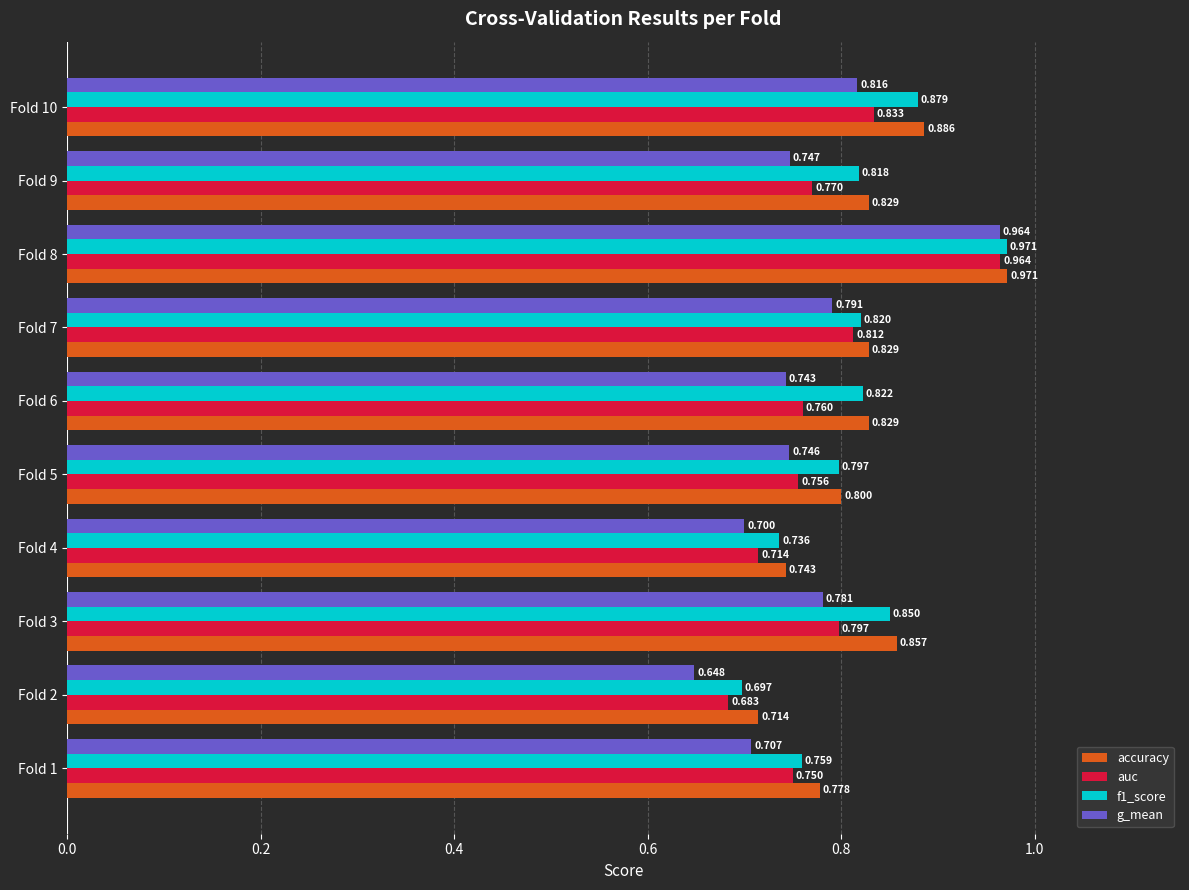

Which series has the largest total across all categories?

accuracy